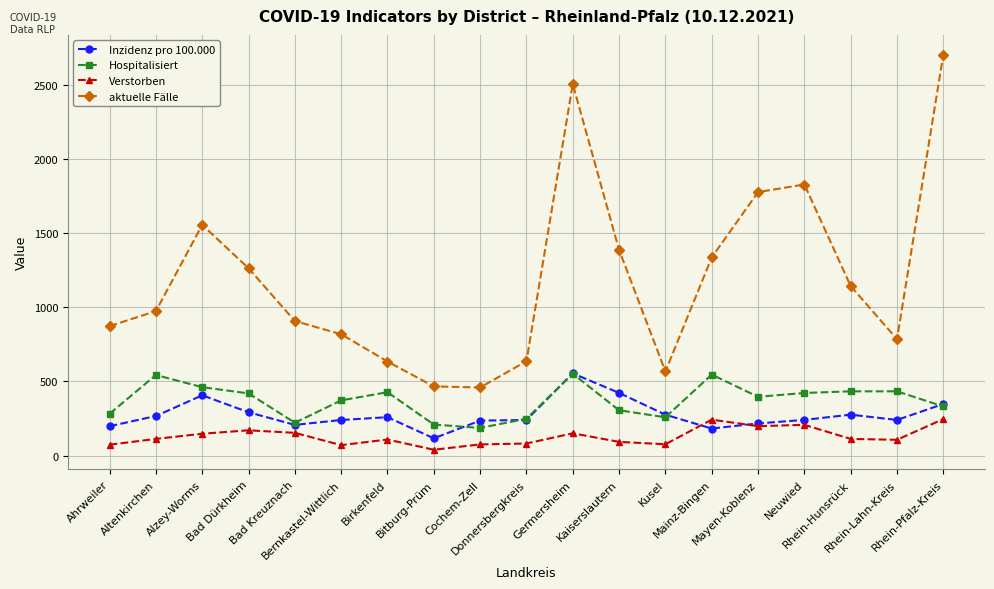

Which series has the widest spread of values?

aktuelle Fälle